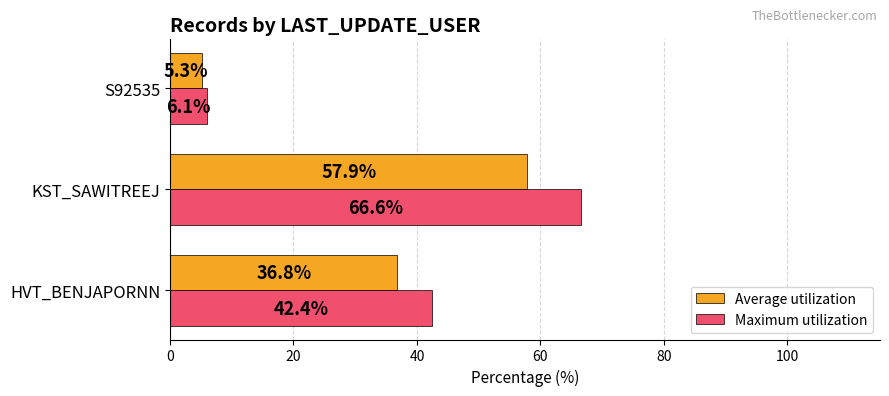

True or false: Average utilization has a value of 36.8 at HVT_BENJAPORNN.

True